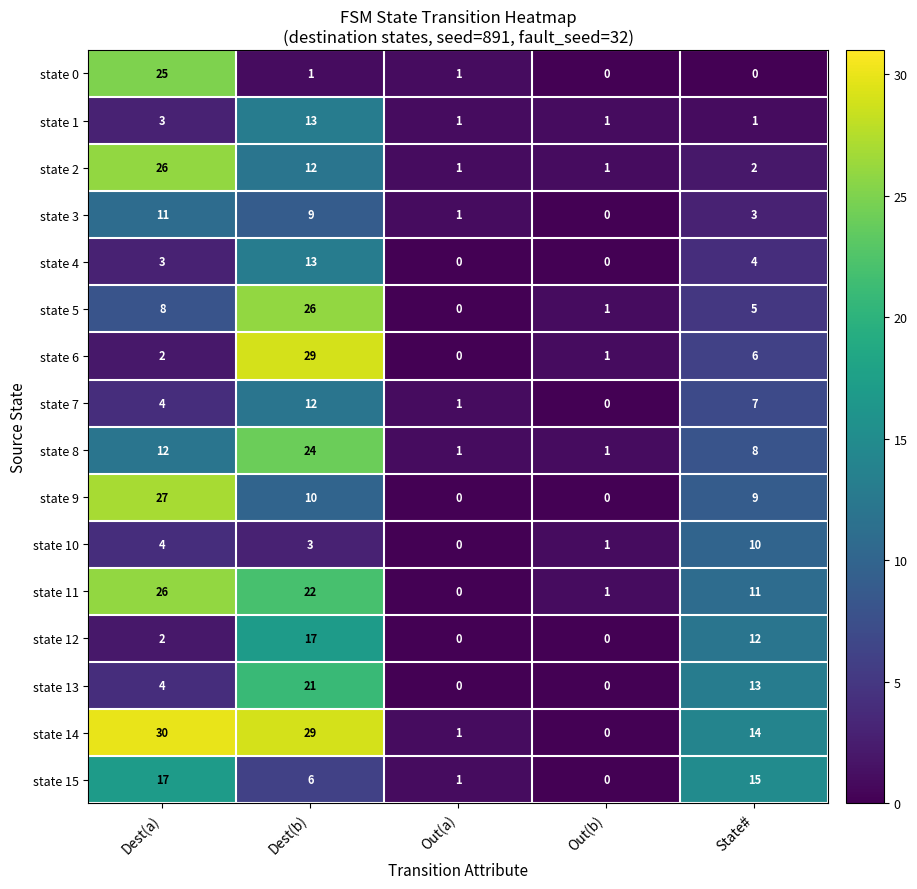

List the labels in order of state 15 value, largest first.

Dest(a), State#, Dest(b), Out(a), Out(b)